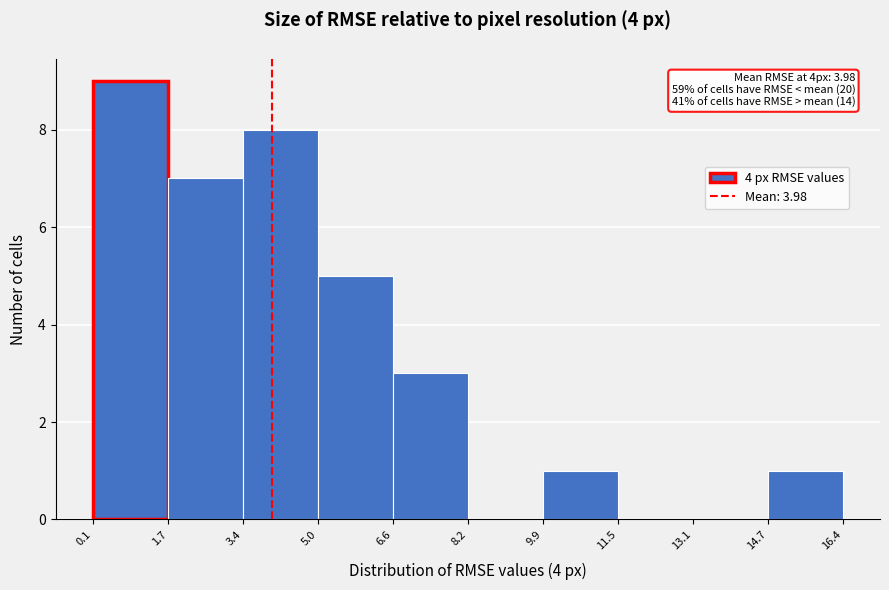

Which range on the x-axis has the tallest bar?

0.1 to 1.7